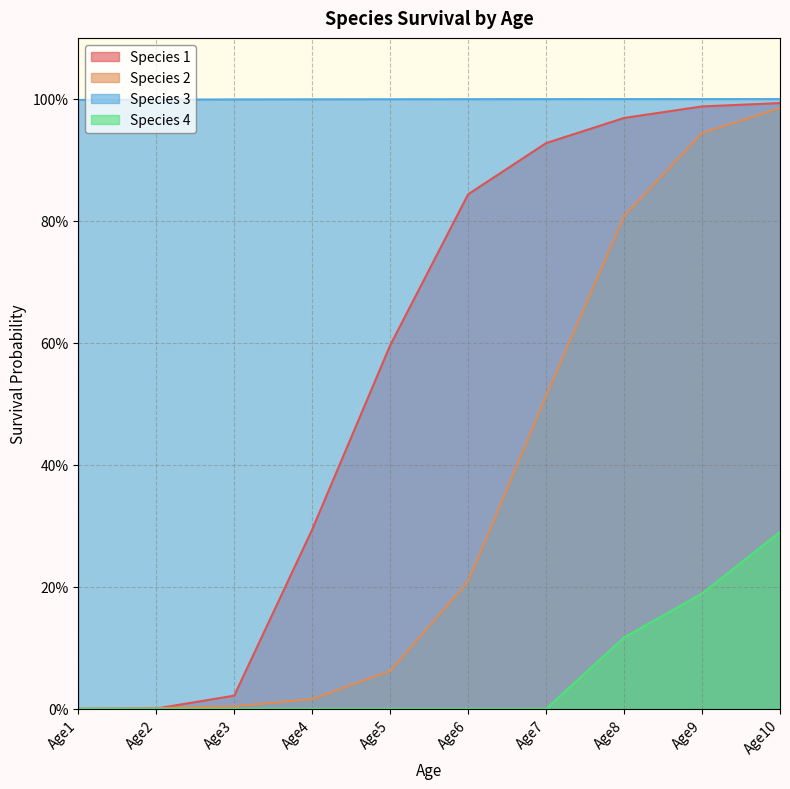

At which category does the chart reach its peak across all series?

Age8